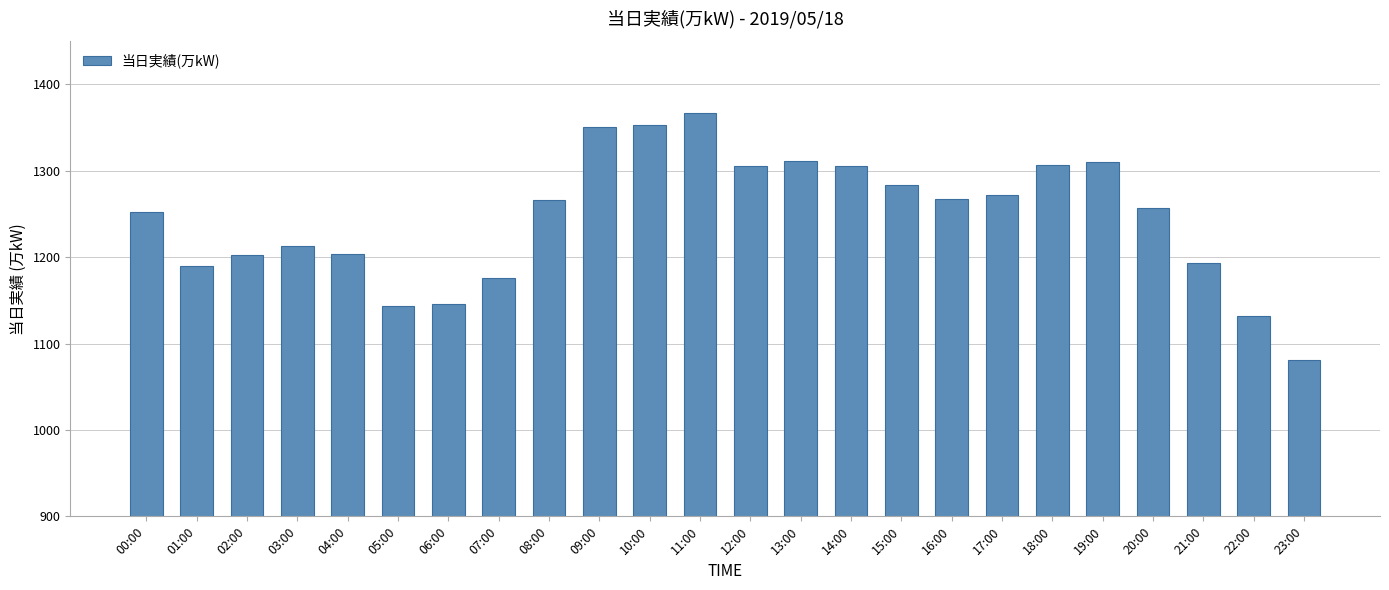

The chart shows a value of 2225 at 08:00. True or false?

False